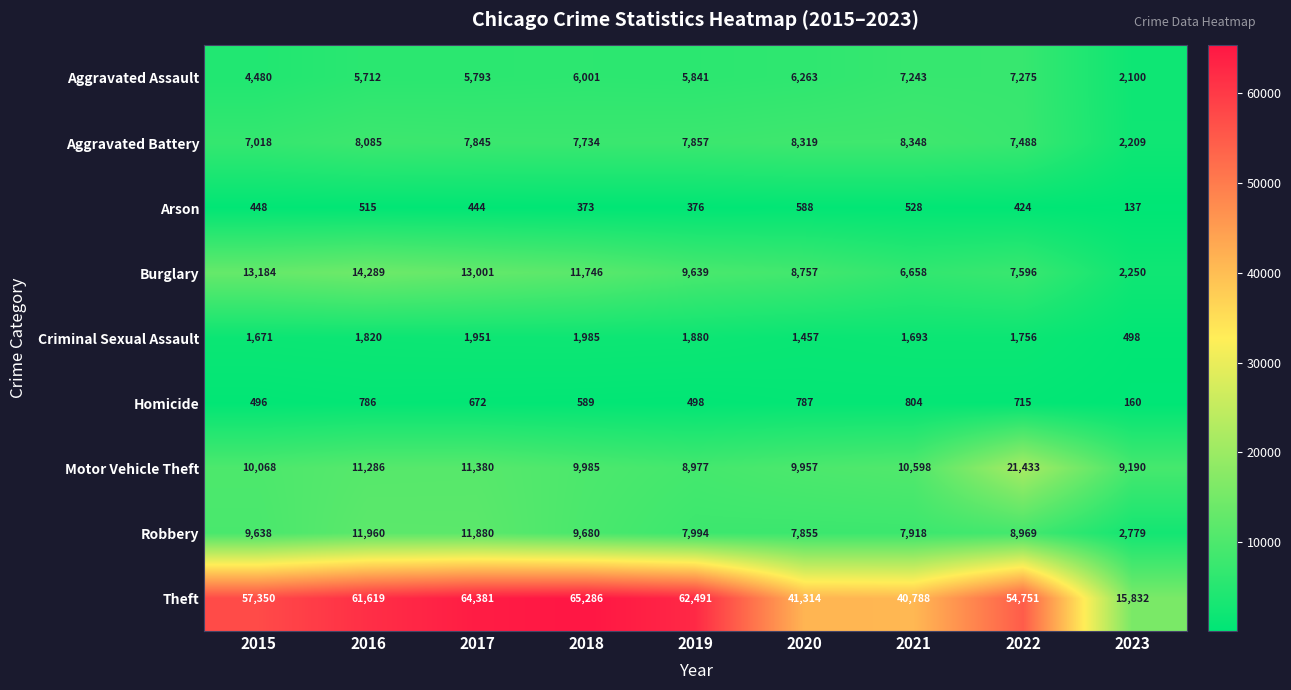

What is the sum of the Criminal Sexual Assault values at 2016 and 2022?

3576